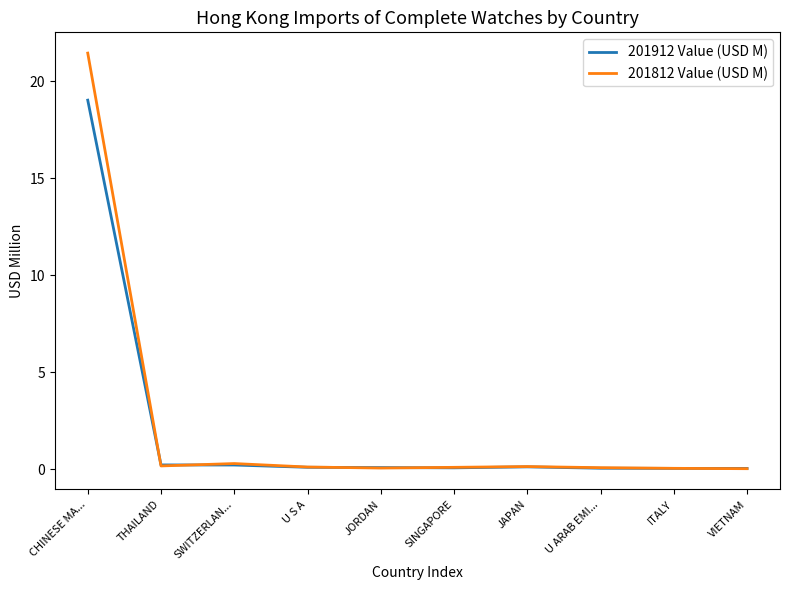

Count the number of categories in the chart.

10